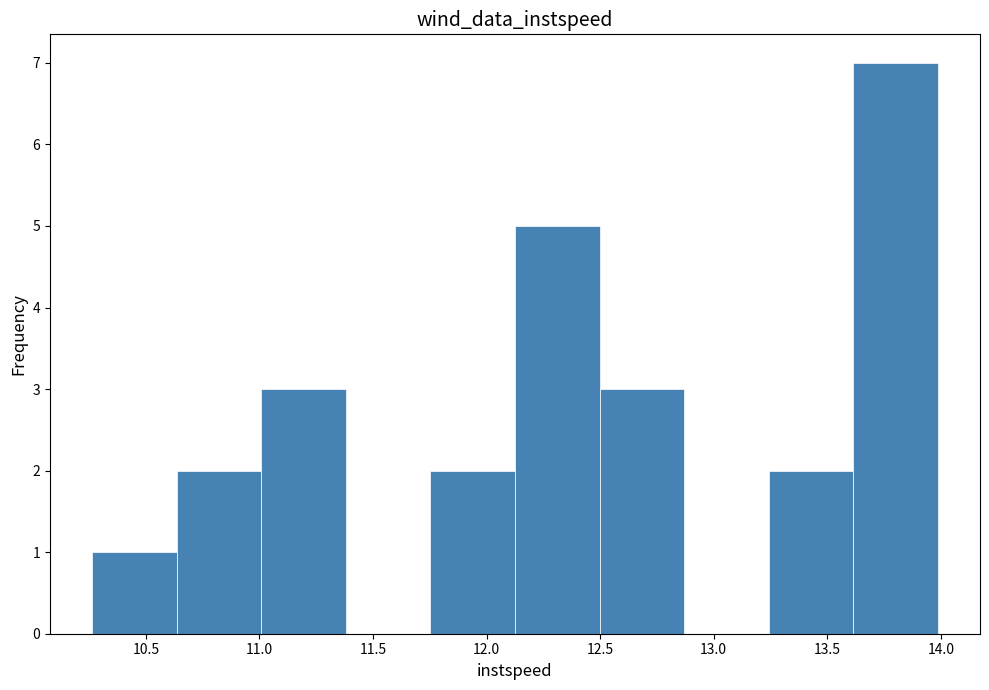

What is the height of the bar covering 13.25 to 13.60 on the x-axis? Neither the bar edges nor the heights are printed on the chart, so give them approximately, as read against the axes.

2